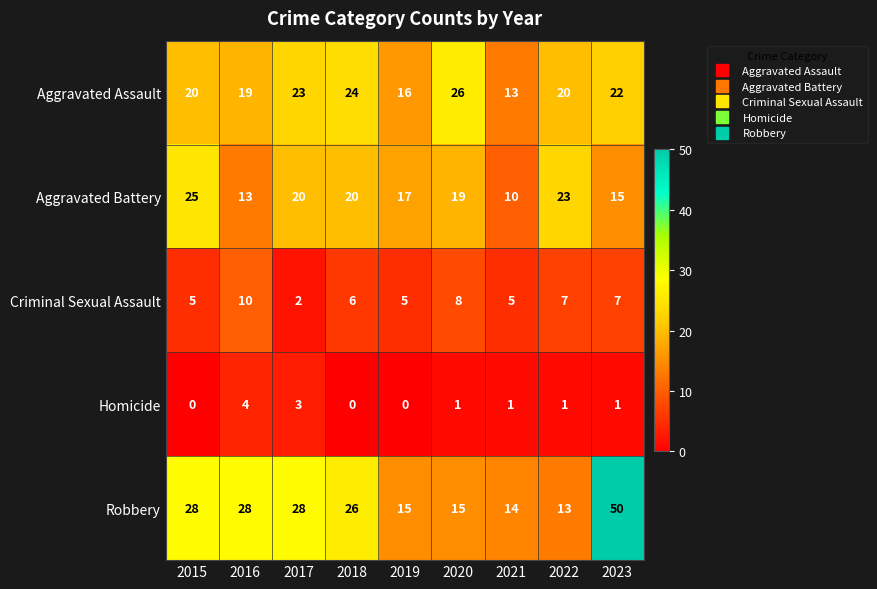

Rank the series at 2018 from highest to lowest value.

Robbery, Aggravated Assault, Aggravated Battery, Criminal Sexual Assault, Homicide